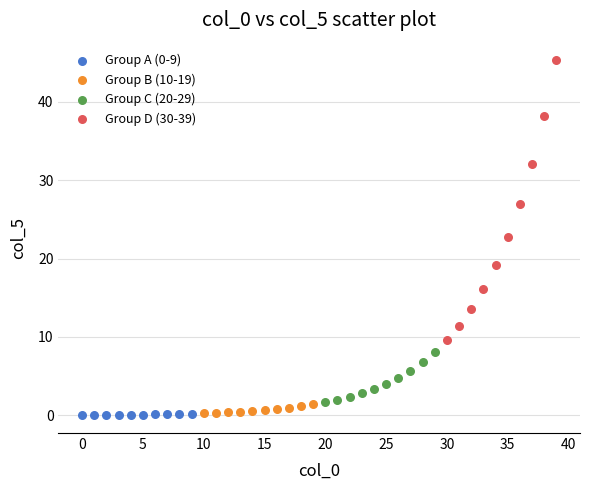

Which series reaches the maximum Y coordinate?

Group D (30-39)